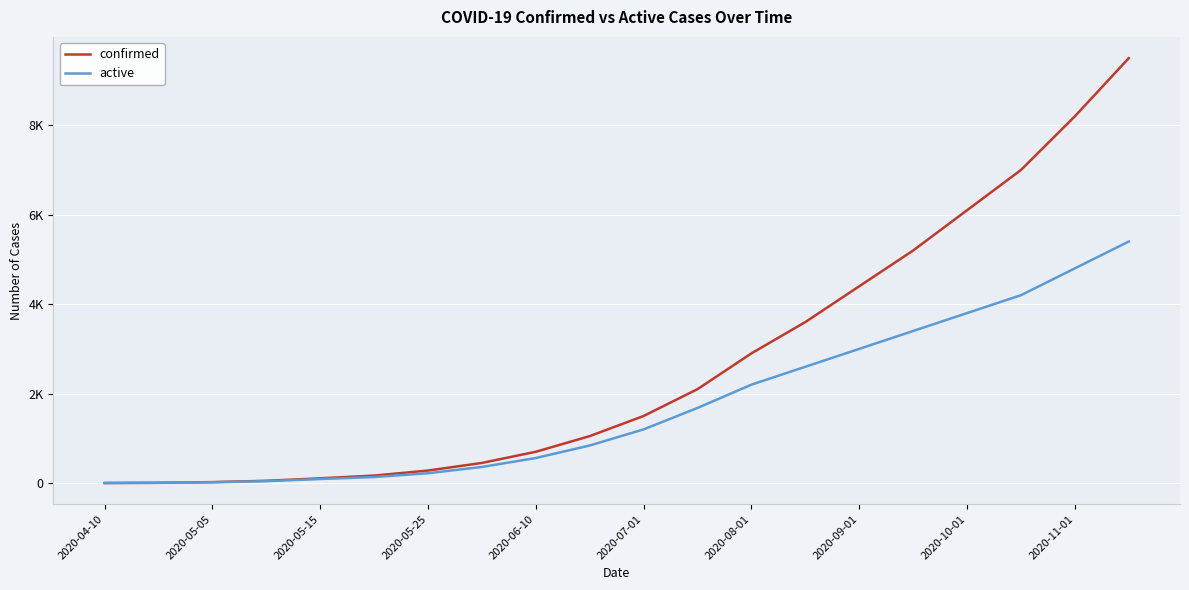

Does the chart have visible grid lines?

Yes